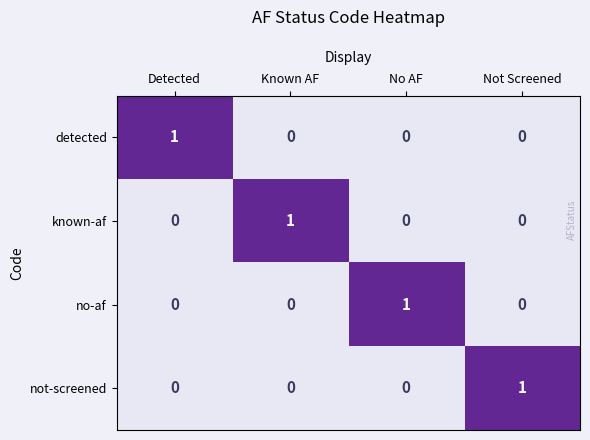

What is the total value across all series at Known AF?

1